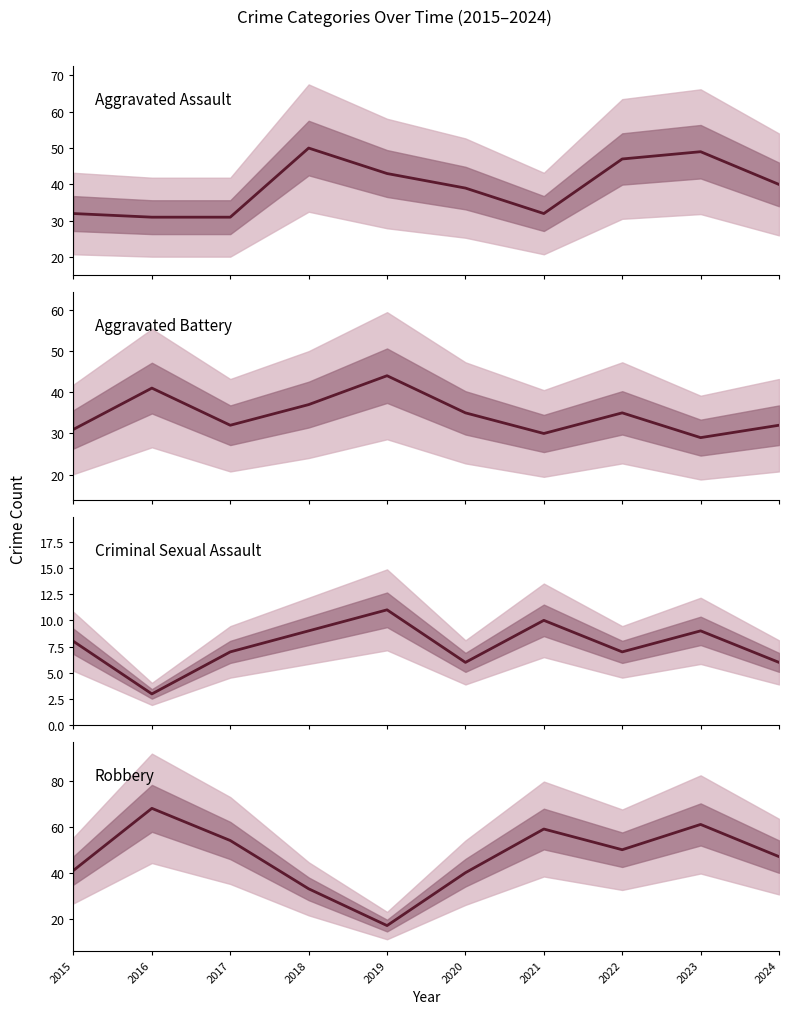

Reading left to right, list all the values displayed in this chart.

Aggravated Assault: 32	31	31	50	43	39	32	47	49	40
Aggravated Battery: 31	41	32	37	44	35	30	35	29	32
Criminal Sexual Assault: 8	3	7	9	11	6	10	7	9	6
Robbery: 41	68	54	33	17	40	59	50	61	47